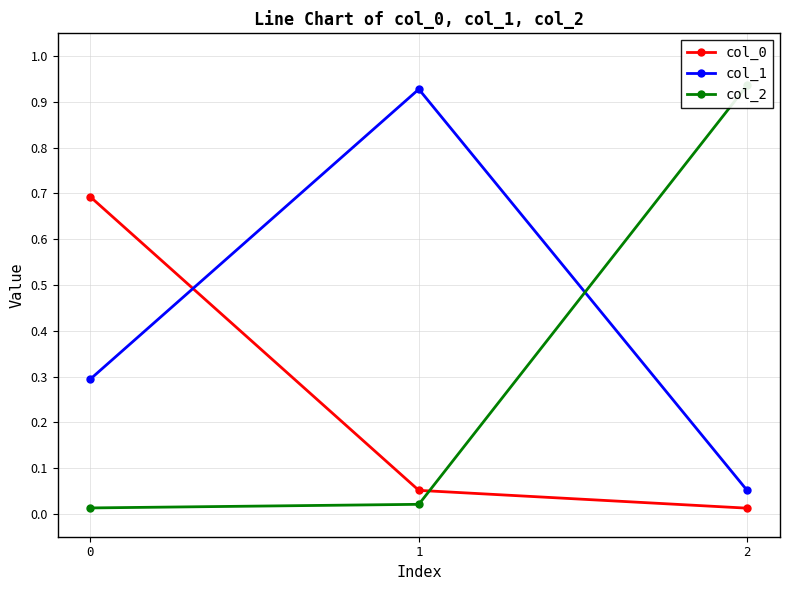

Which has a higher value, 1 or 2?

1